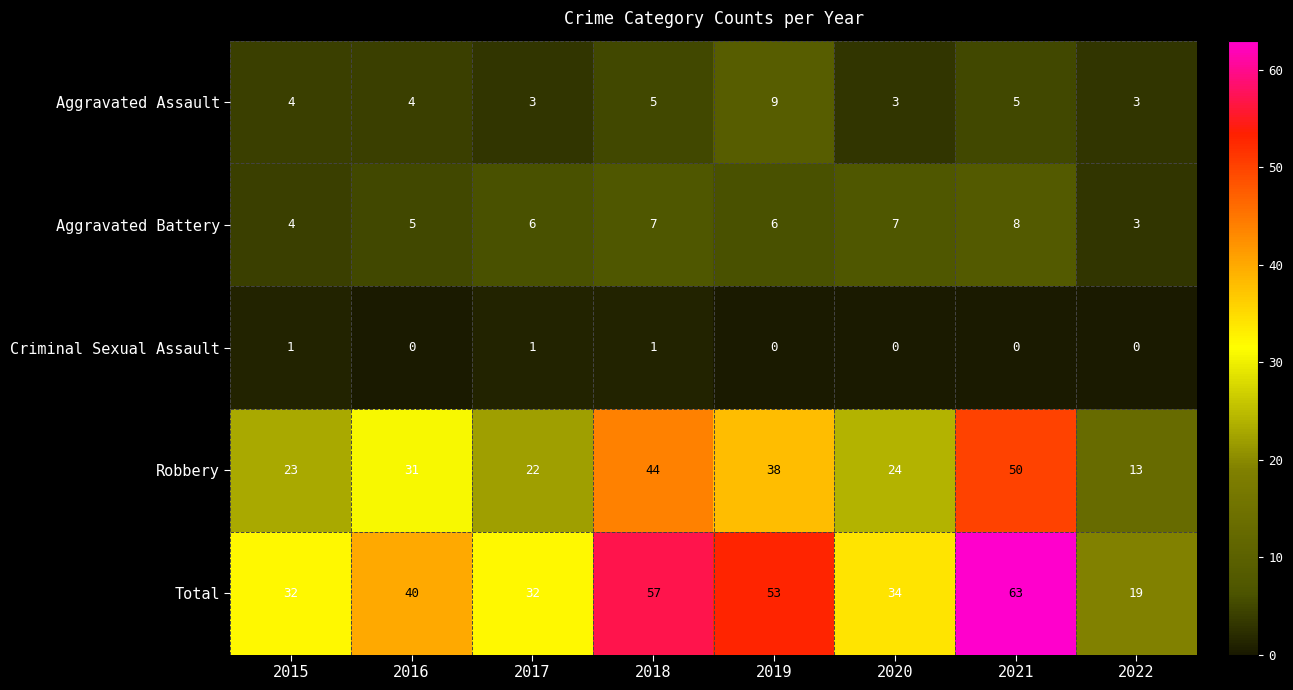

At how many categories does at least one series exceed 46?

3